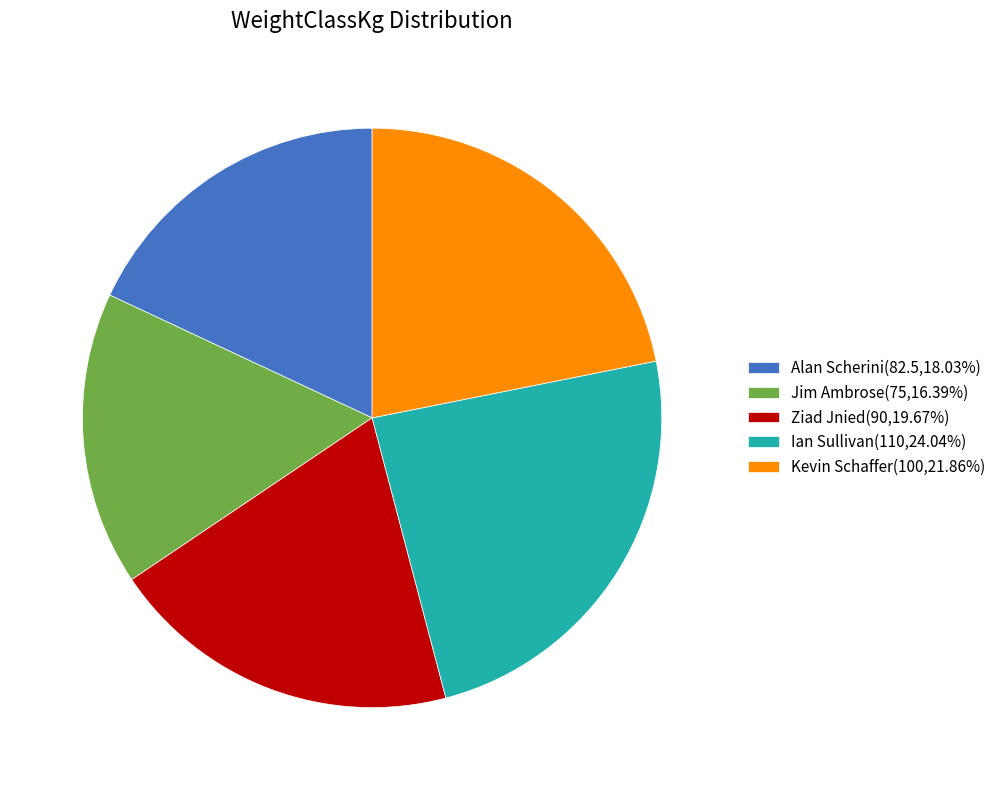

Is there any slice that represents more than half of the pie?

No